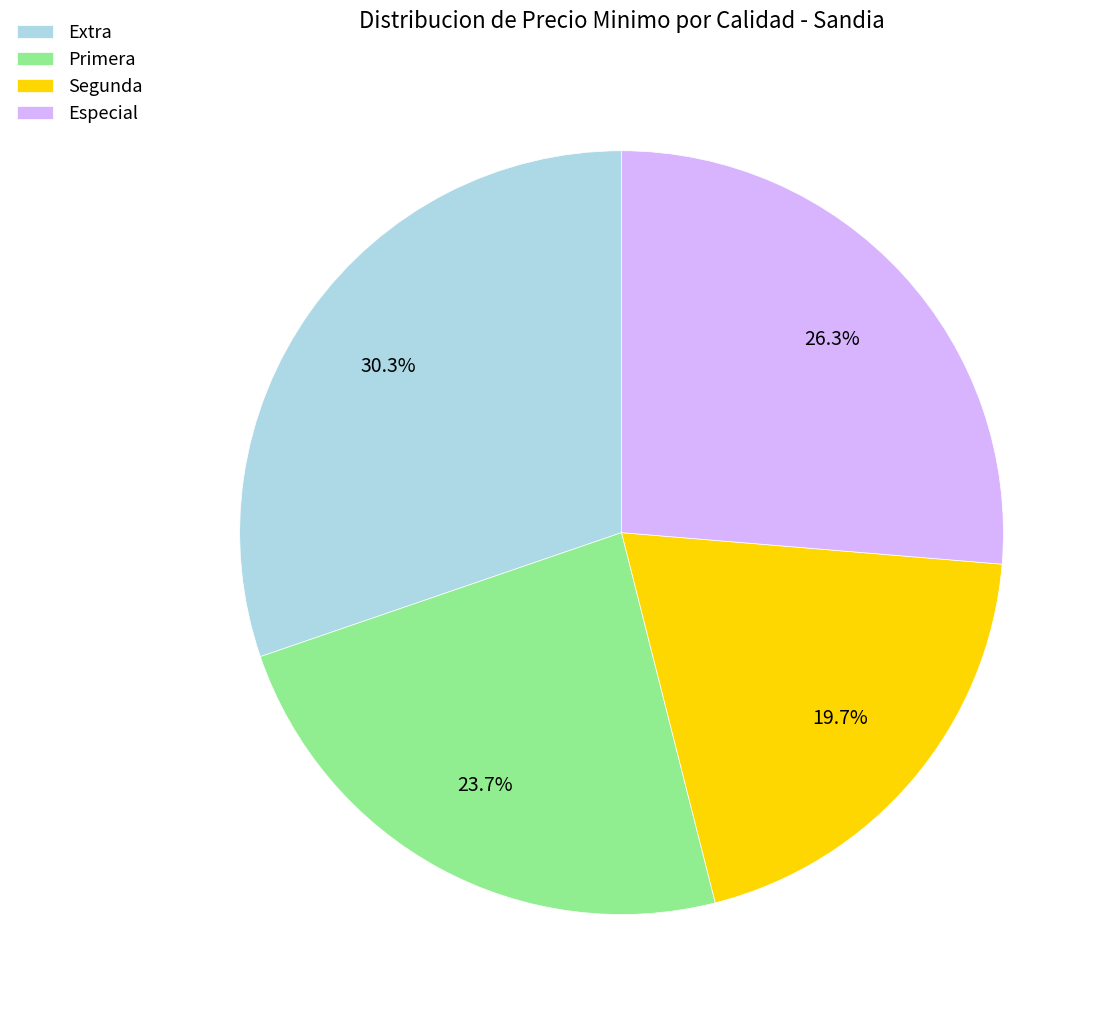

Which has a higher value, Especial or Primera?

Especial